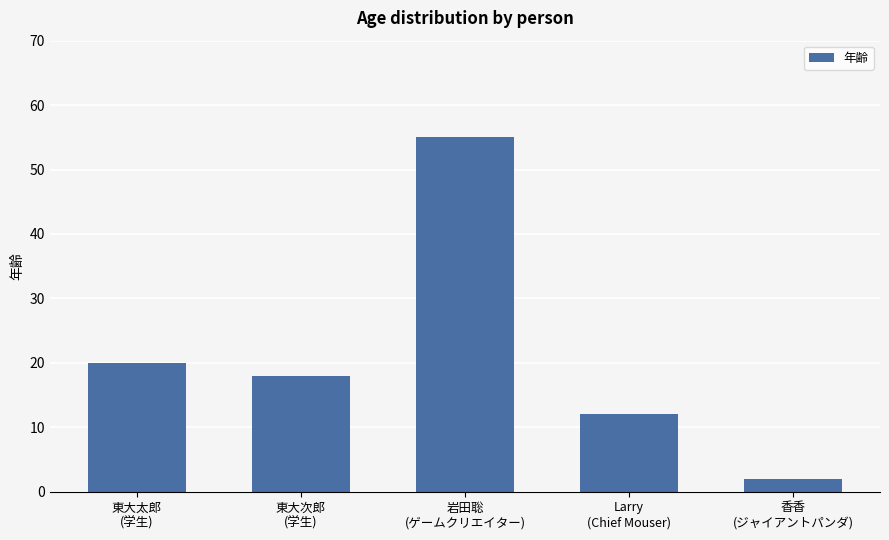

What is the approximate value at 岩田聡
(ゲームクリエイター), to the nearest 10?

60